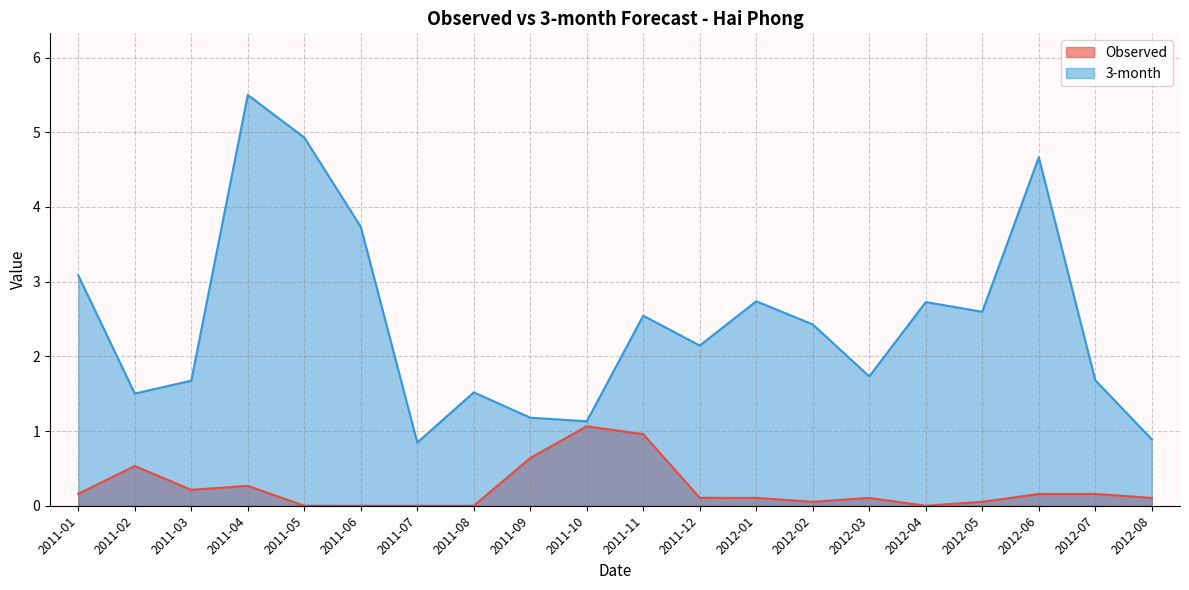

What is the difference between the highest and lowest values at 2011-02?

1.0